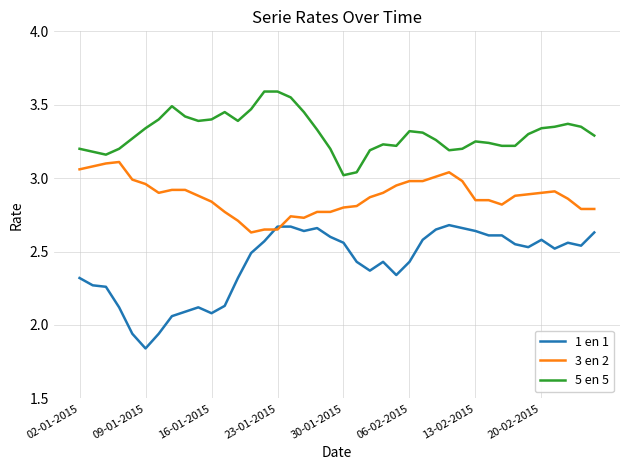

What is the greatest value displayed?

3.6